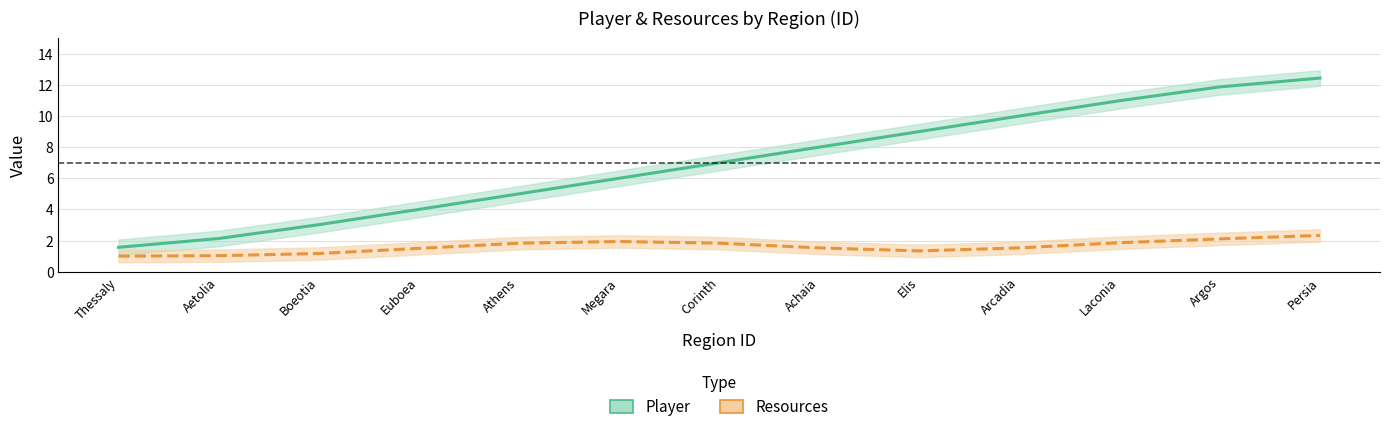

Rank the series by their average value, from lowest to highest.

Resources, Player